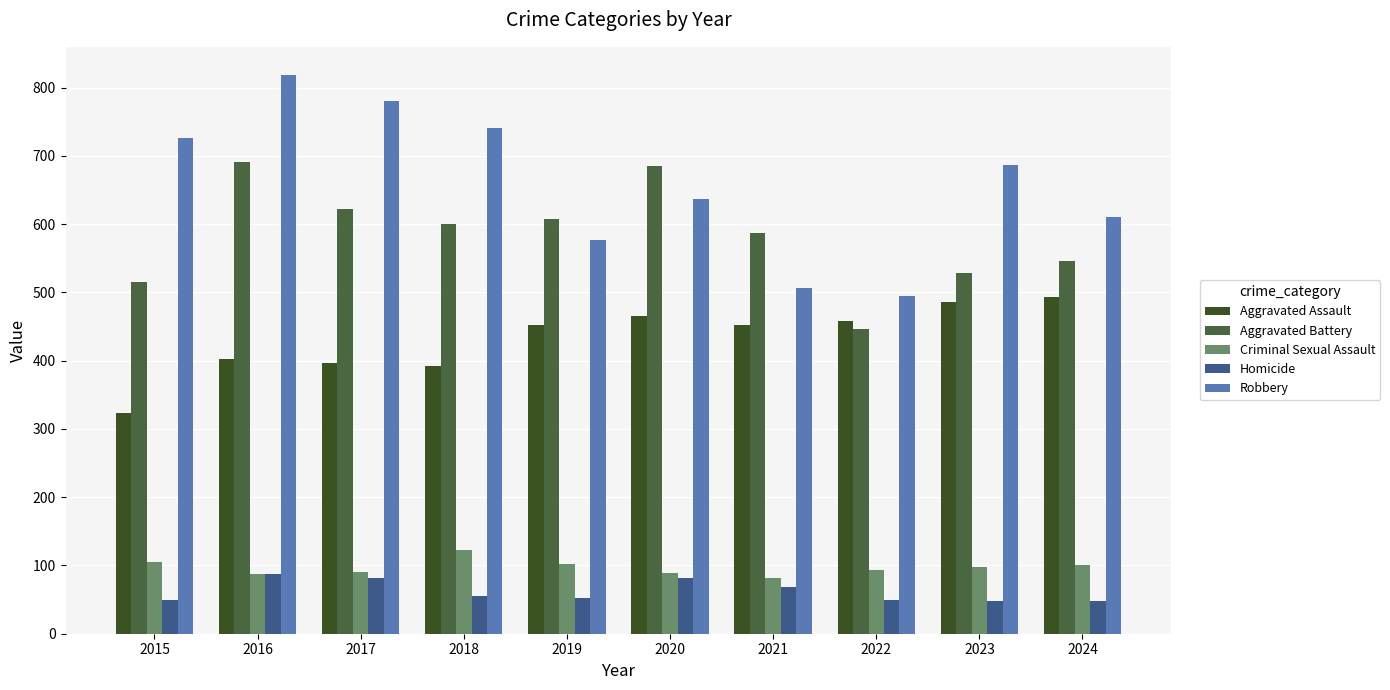

What is the sum of all Robbery values?

6579